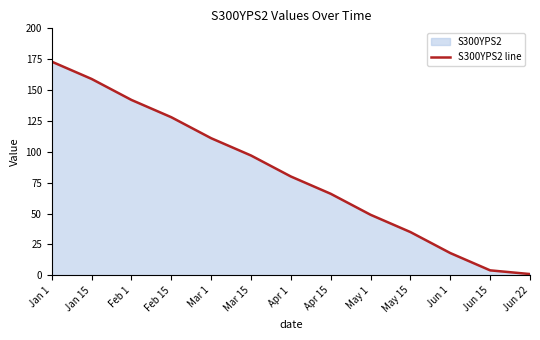

Read the value at Feb 1, to the nearest 5.

140